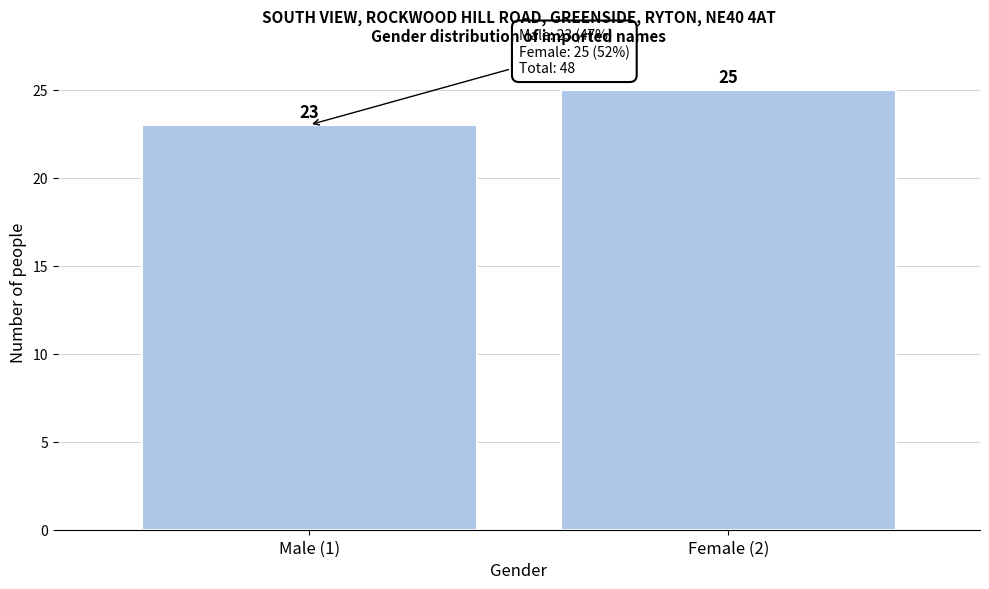

Reading left to right, what are all the values shown in this chart?

23	25